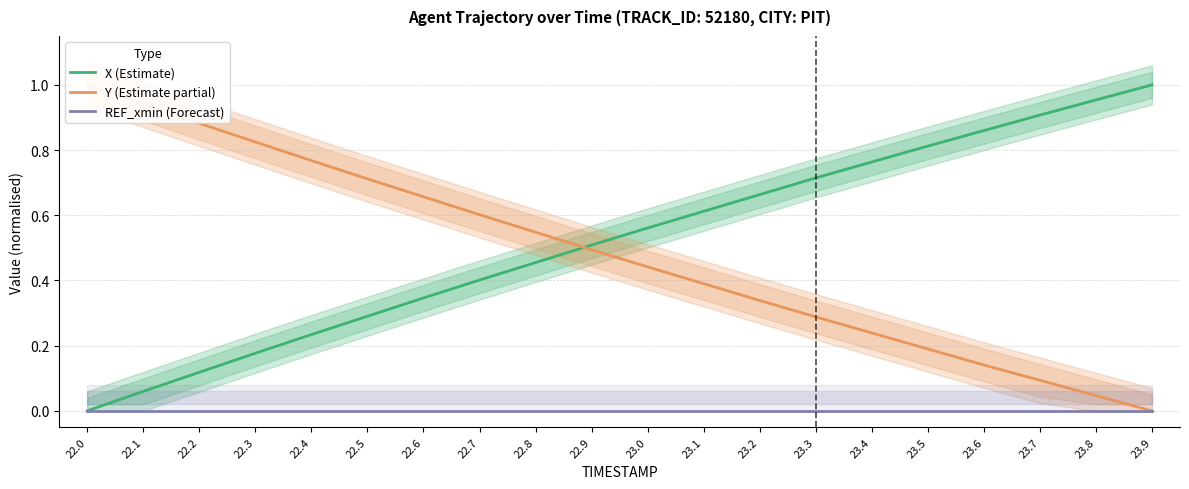

How many series are shown in this chart?

3